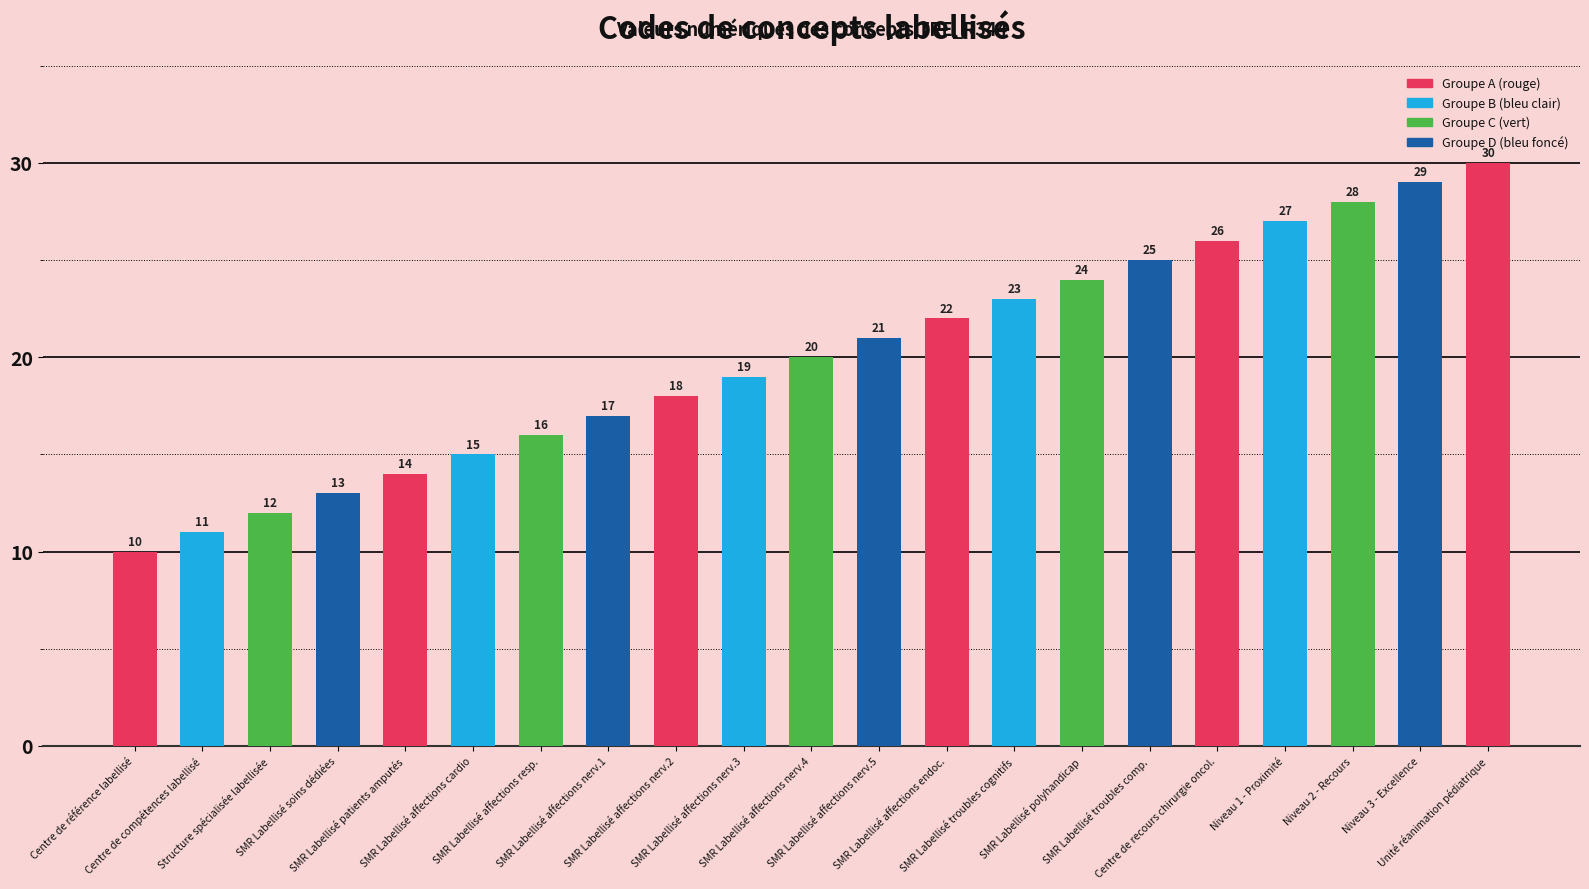

What is the value of the 21st bar from the left?

30